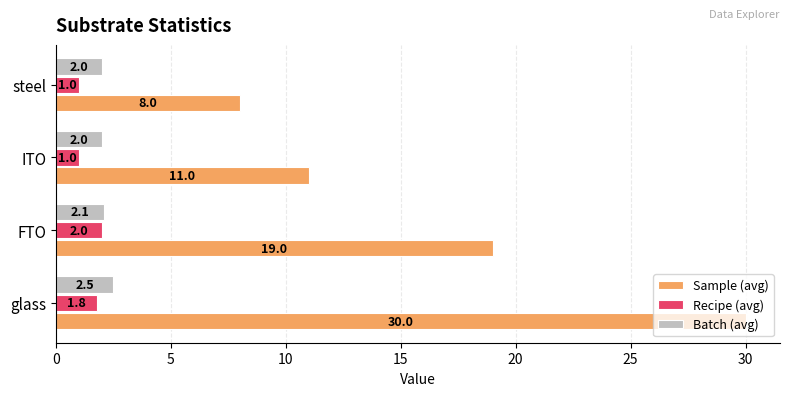

Which series has the largest range (max minus min)?

Sample (avg)